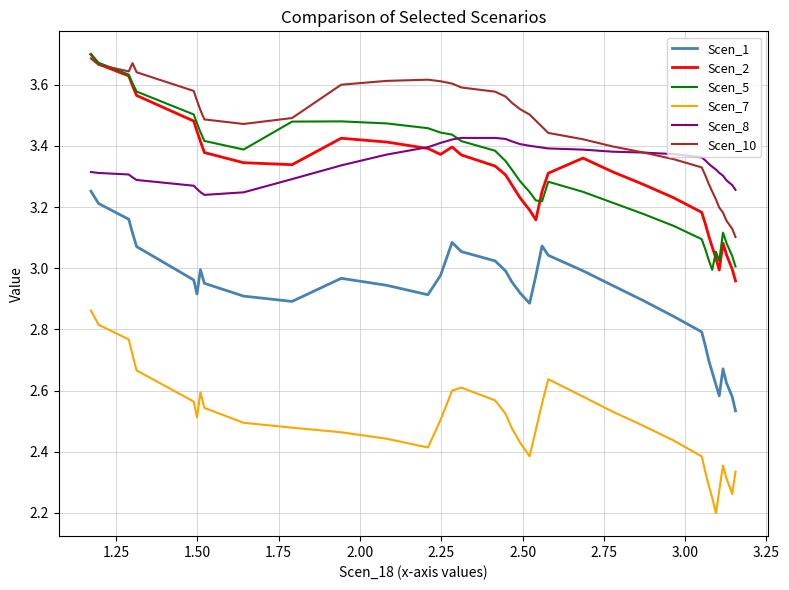

After their last crossing, which series has the higher values: Scen_2 or Scen_10?

Scen_10